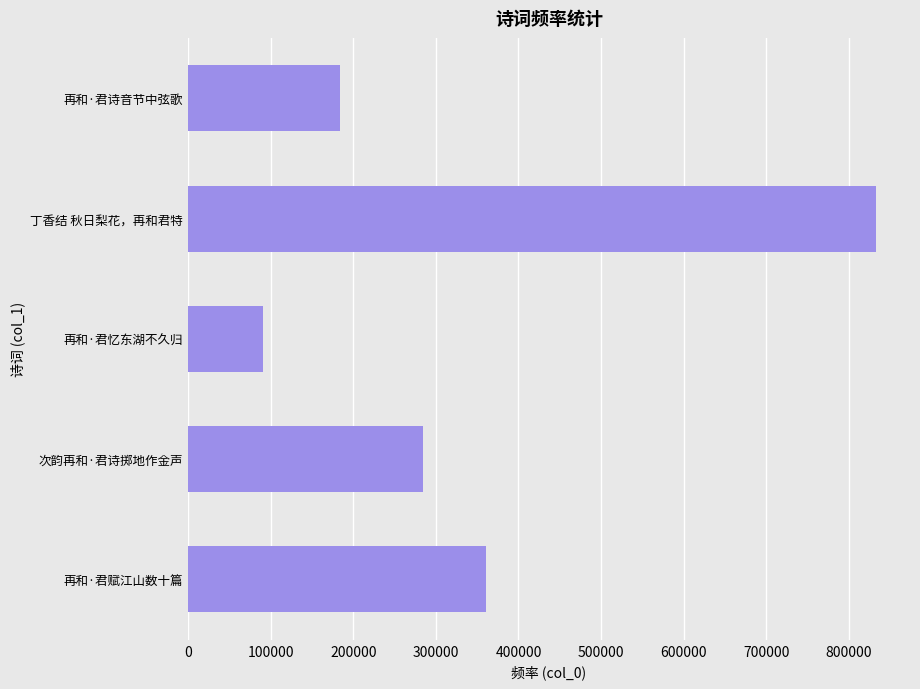

Does the chart contain stacked bars?

No